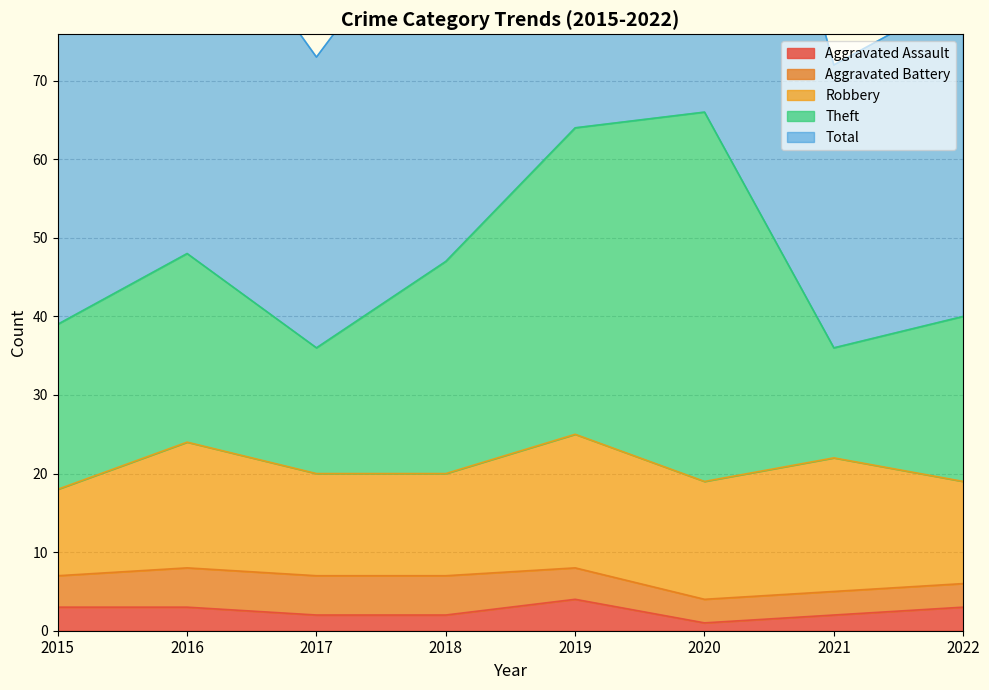

What is the sum of the Total values at 2018 and 2021?

83